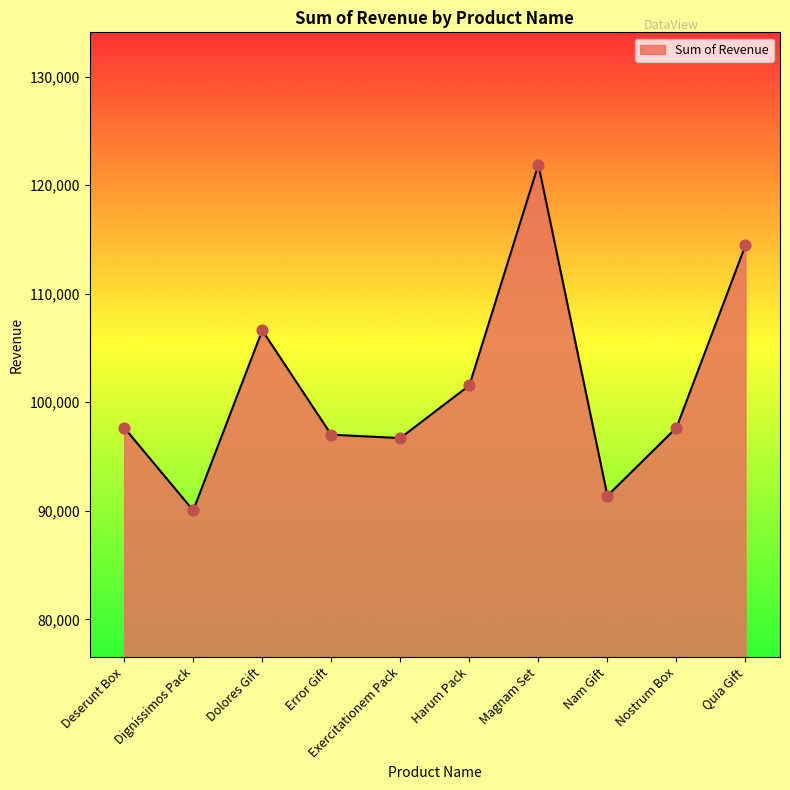

Approximately how many times larger is the value at Nostrum Box compared to Deserunt Box?

1.0